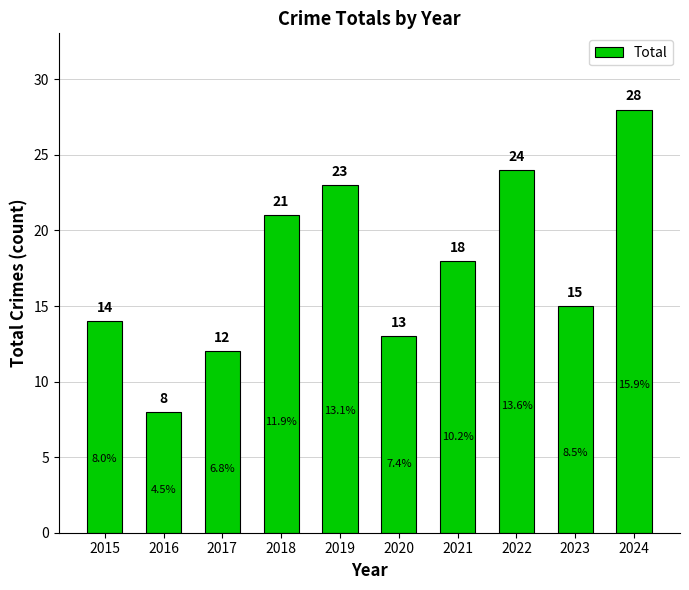

Are the bars grouped side by side (vs. stacked)?

No